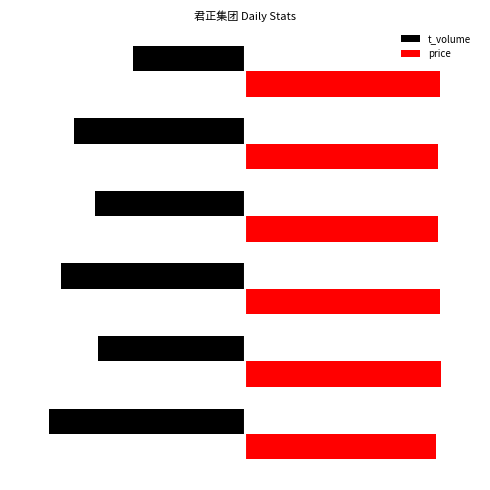

Which series has the largest total across all categories?

price